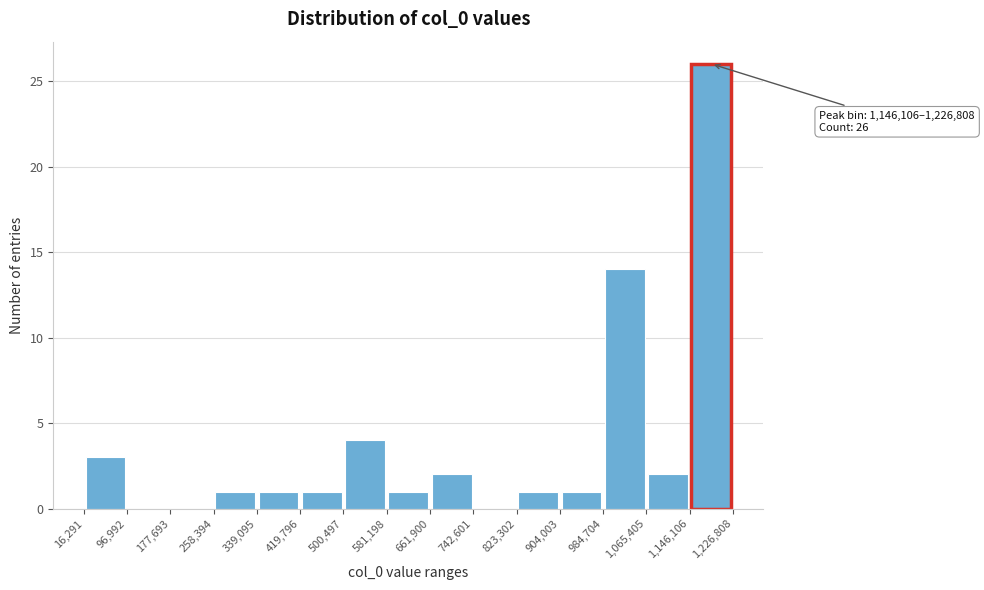

Over which range of the x-axis is the bar tallest?

1,146,106 to 1,226,808